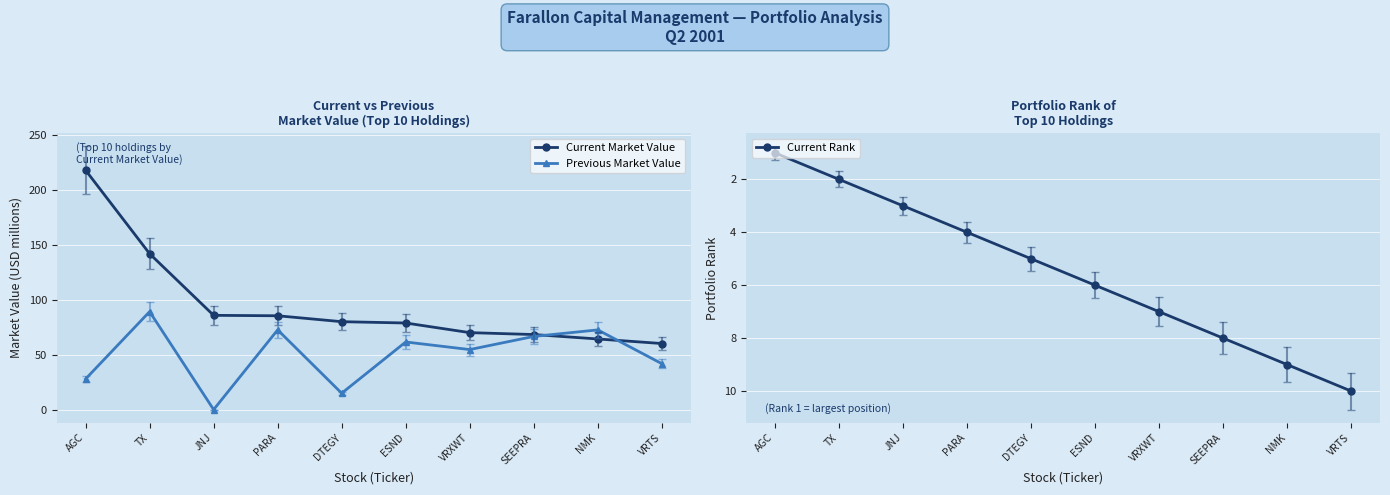

True or false: Previous Market Value has more than 2 points higher than both neighbors.

True